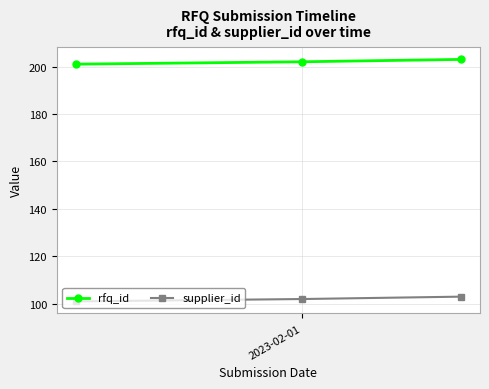

At how many categories does at least one series exceed 158?

3